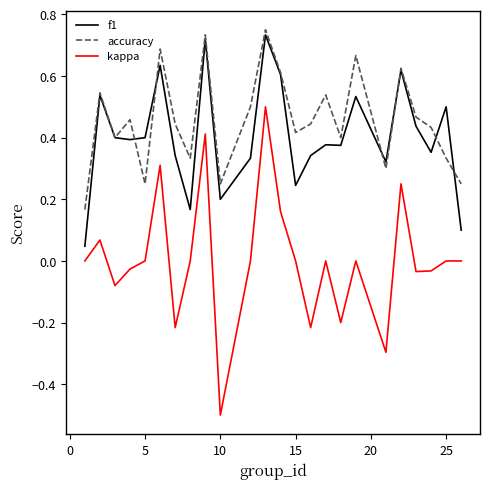

True or false: kappa and accuracy intersect in this chart.

False